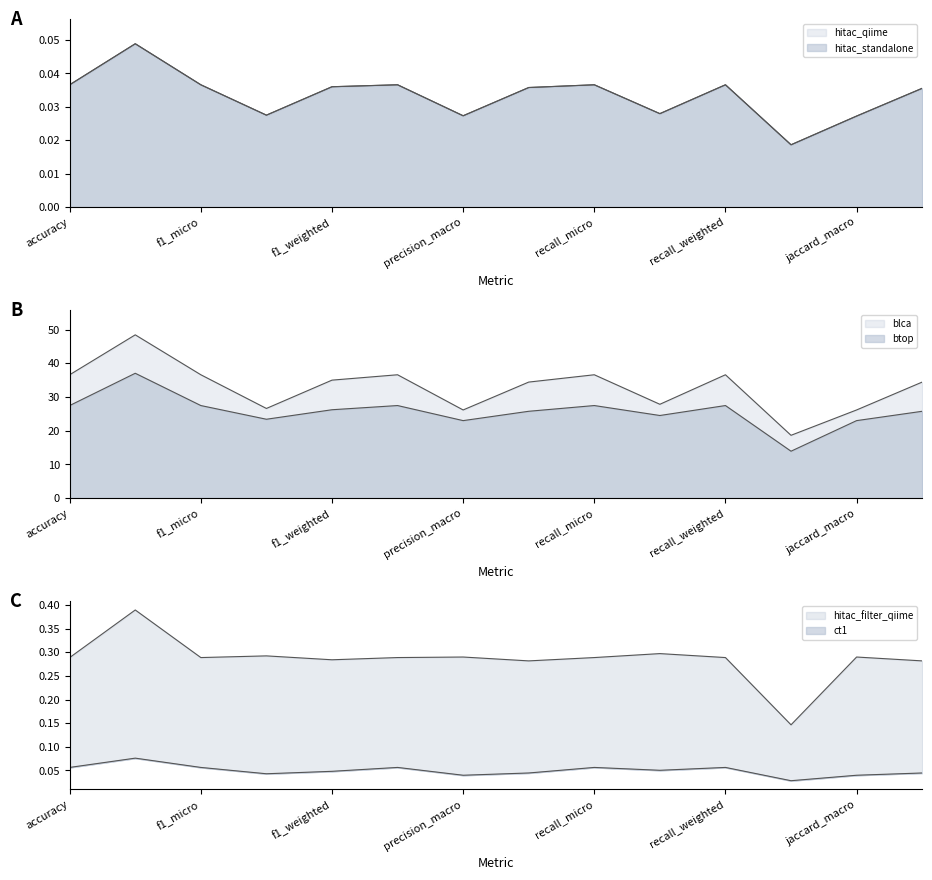

At which category is the sum across all series the highest?

balanced_accuracy